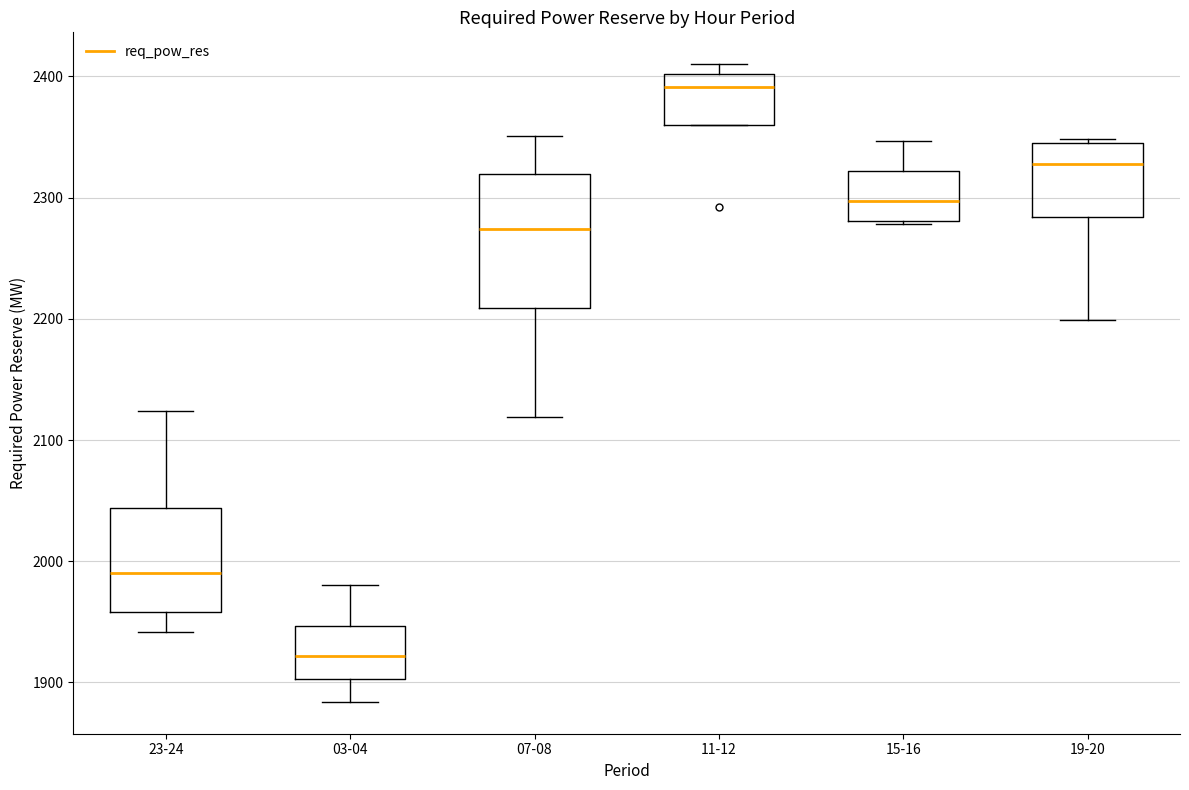

Where is the upper edge of the box for 15-16 on the y-axis? The values are not printed on the chart, so give them approximately, as read against the axis.

2320